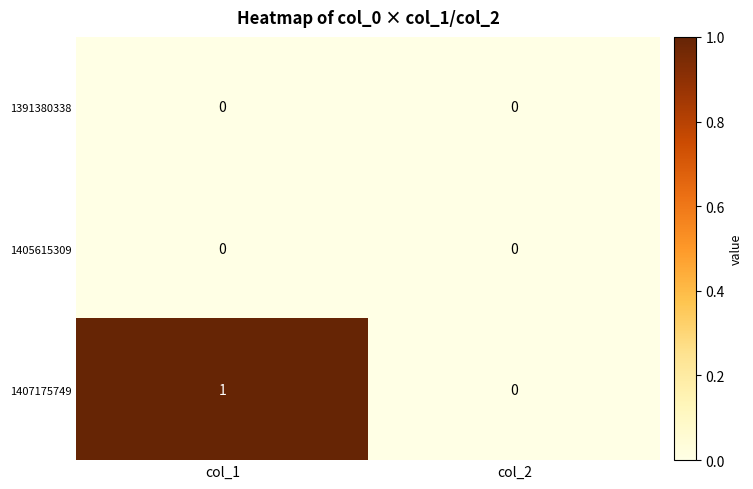

Which category has the highest value across all series?

col_1